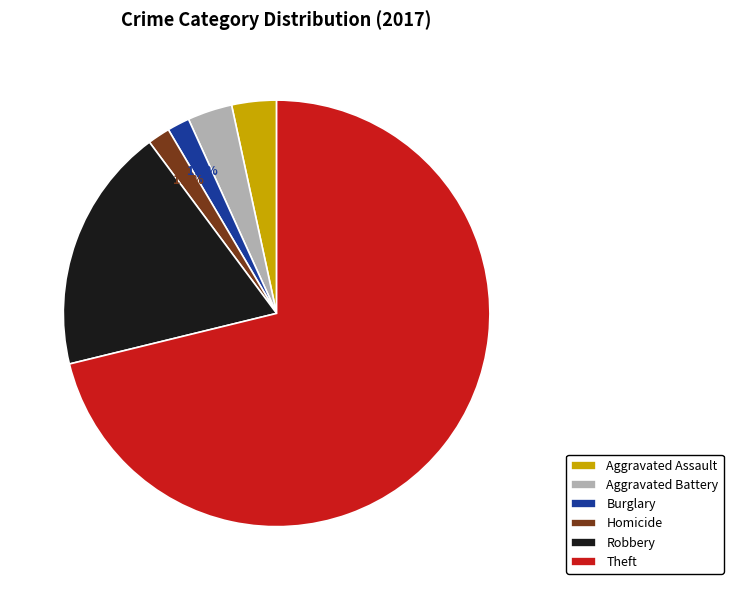

Which category has the biggest portion of the pie?

Theft